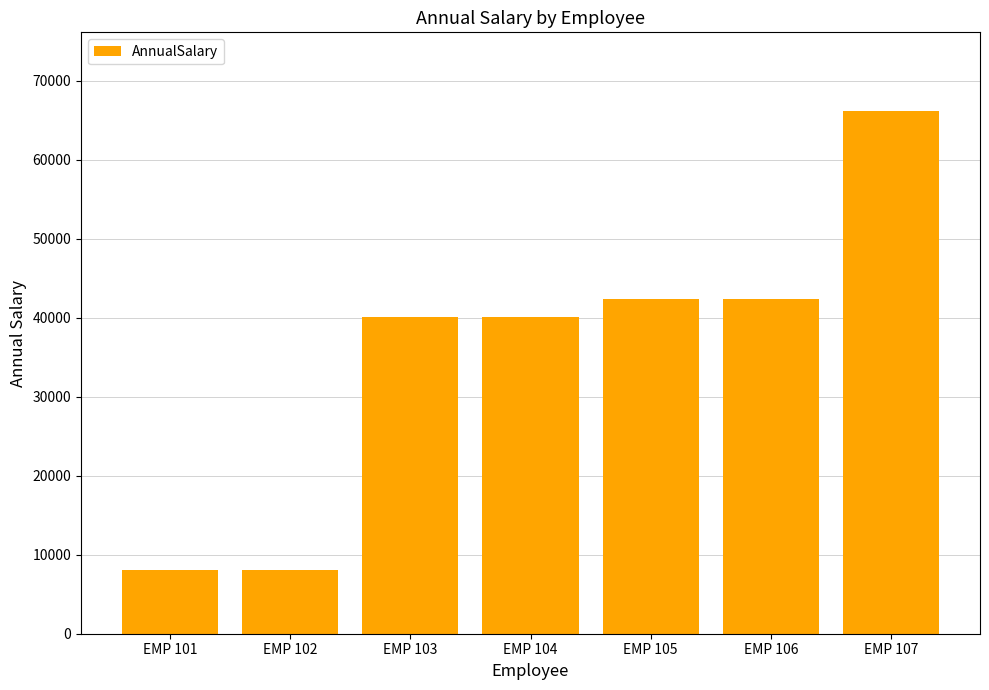

Which label corresponds to the largest value in the chart?

EMP 107